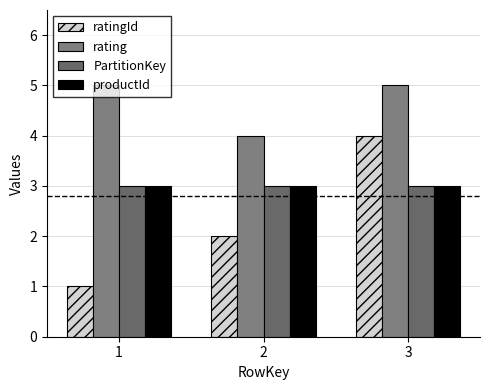

How many bars are there in total?

12